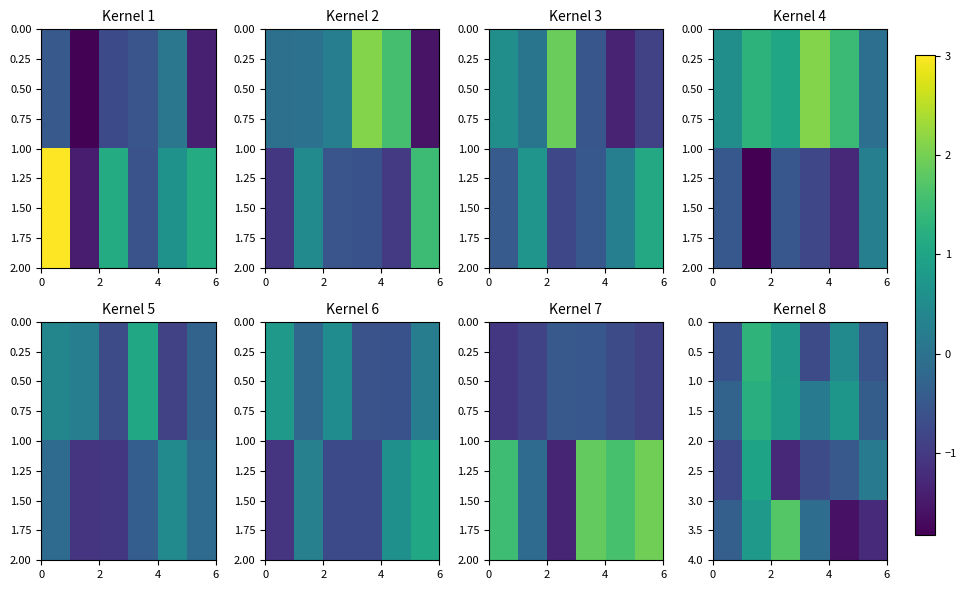

Rank the series by their maximum value, from lowest to highest.

2.5, 1.5, 0.5, 3.5